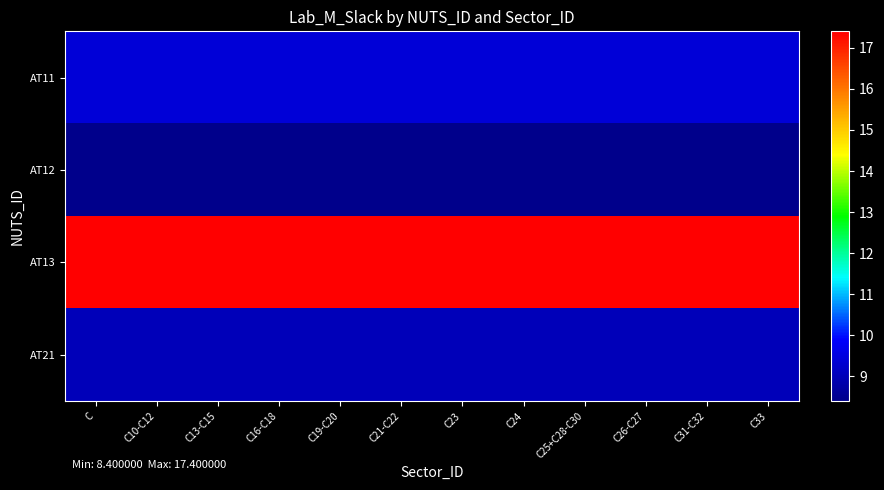

At C25+C28-C30, list the series in order from smallest to largest.

AT12, AT21, AT11, AT13